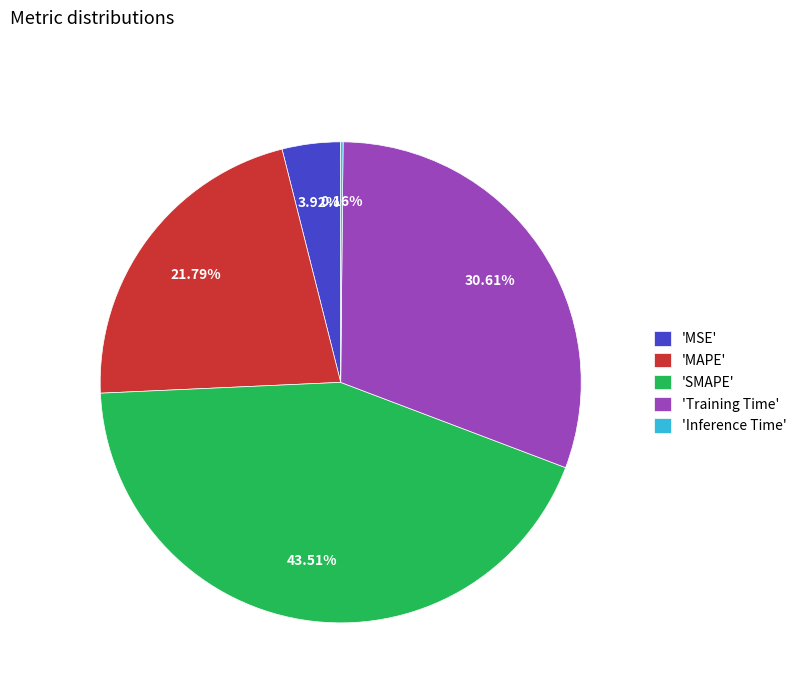

Which category has the biggest portion of the pie?

'SMAPE'